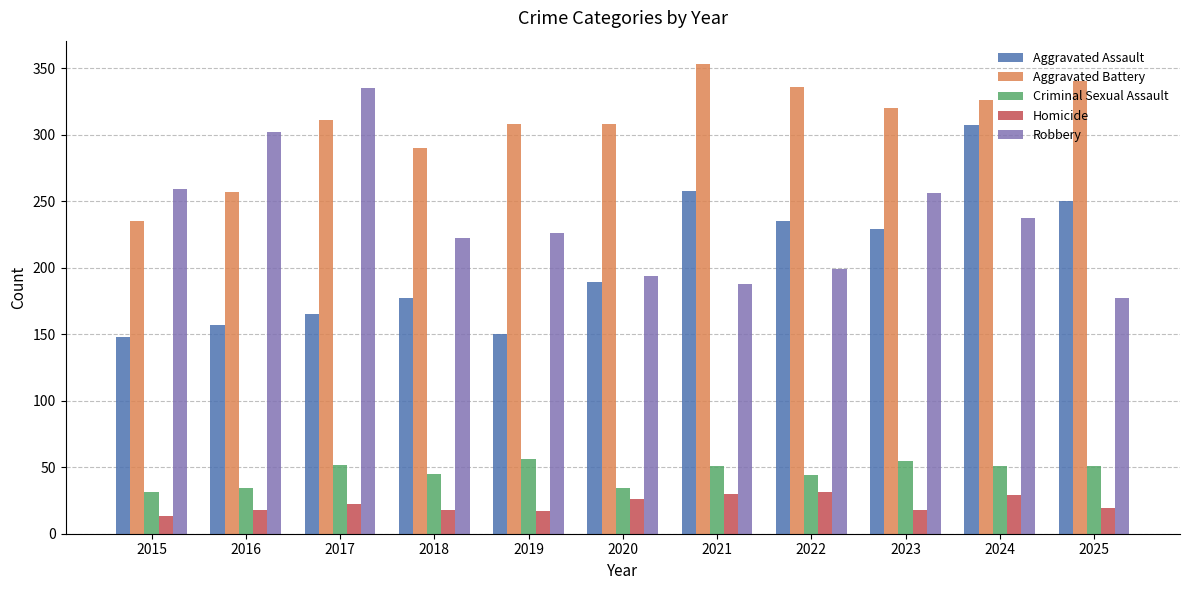

Rank the series at 2015 from highest to lowest value.

Robbery, Aggravated Battery, Aggravated Assault, Criminal Sexual Assault, Homicide